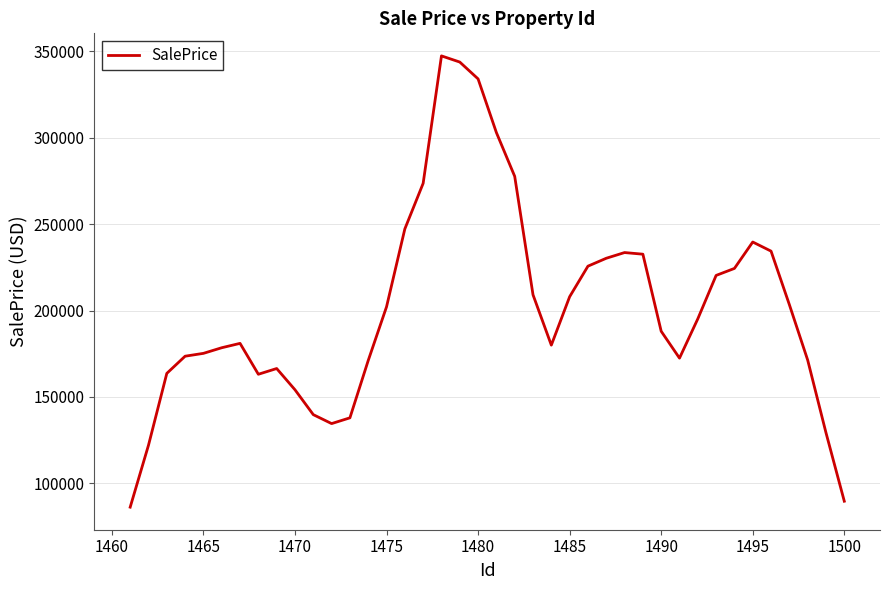

What is the greatest value displayed?

347214.2